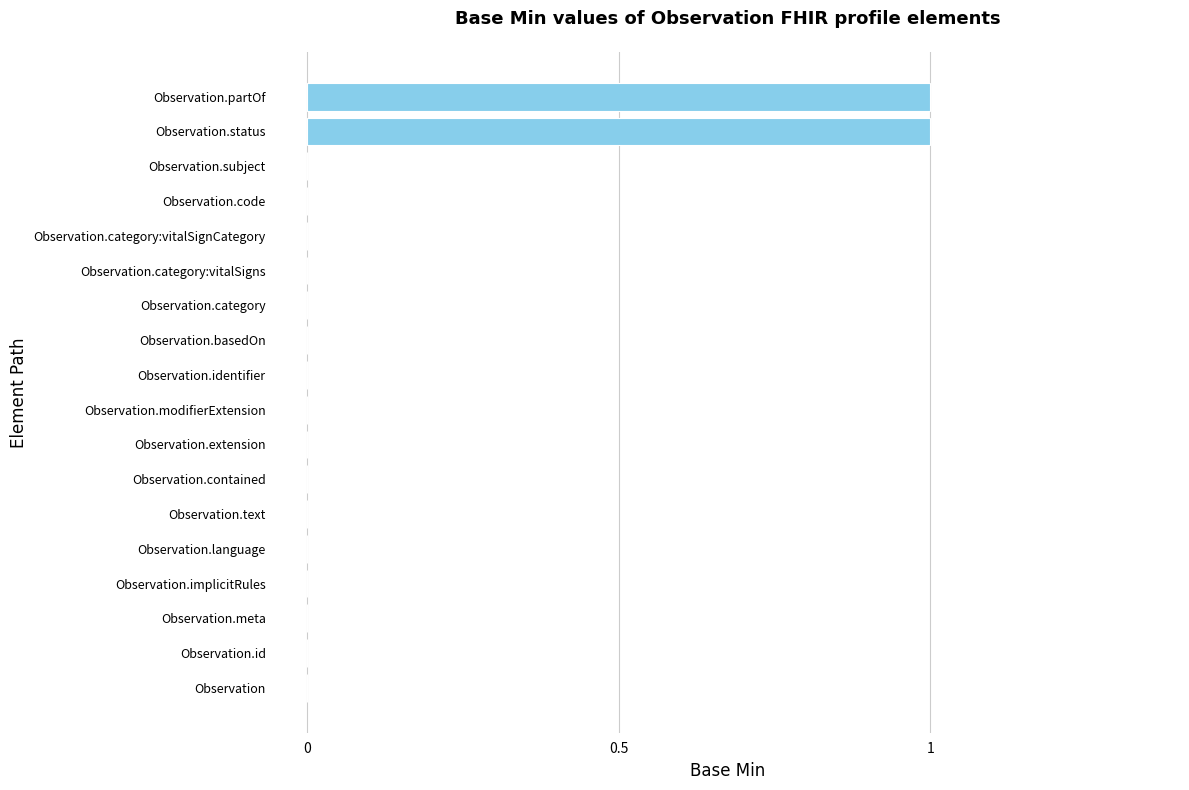

The value at Observation.text is 1. True or false?

False